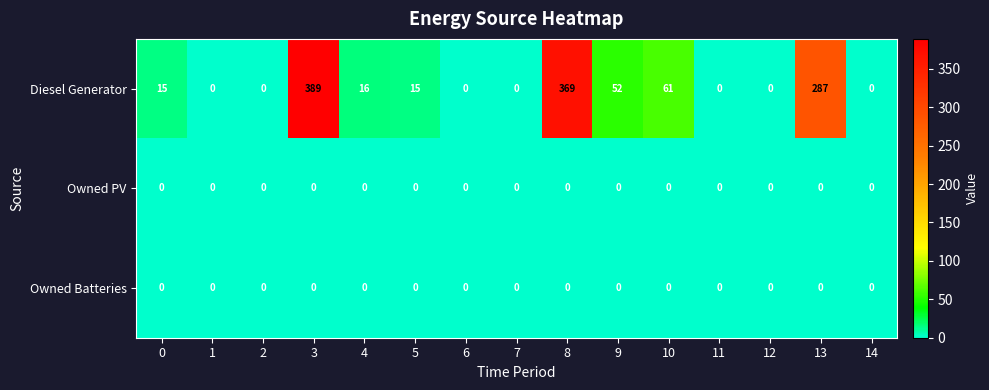

The Owned PV series shows 0 at 8. True or false?

True